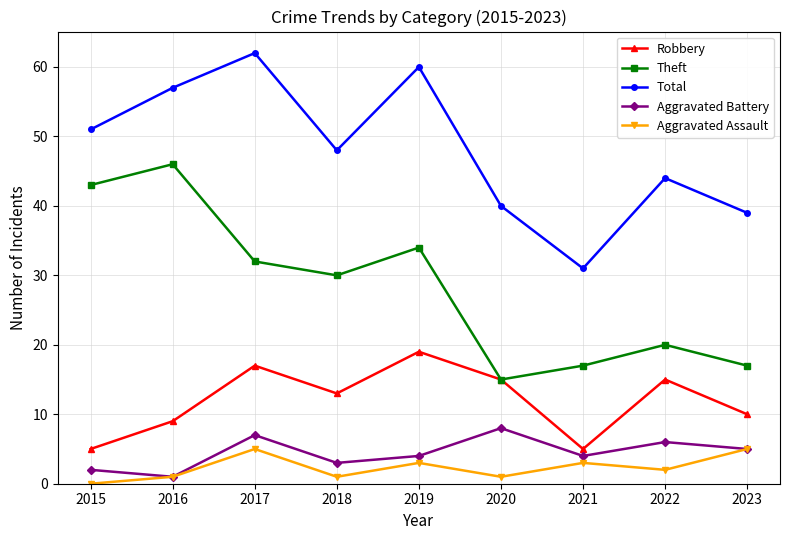

True or false: Total and Aggravated Assault cross at least once.

False